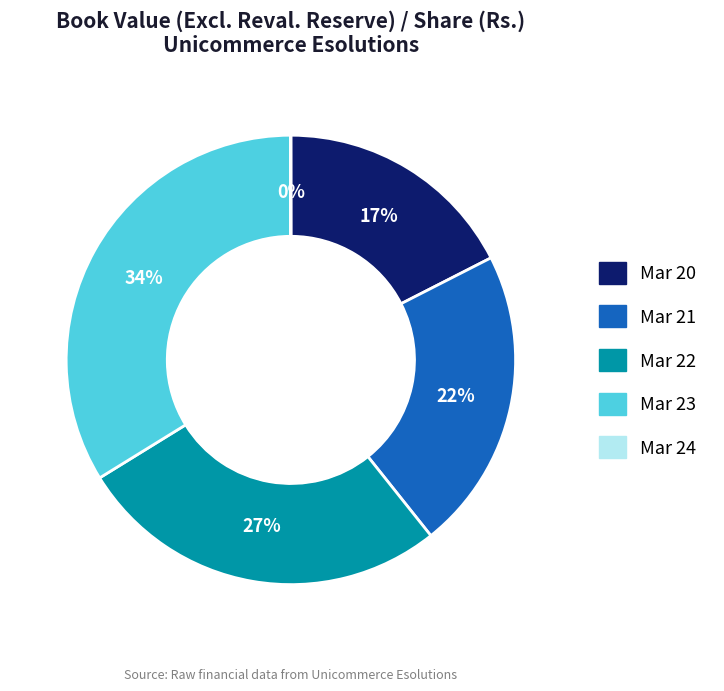

Is the sum of Mar 22 and Mar 20 greater than half?

No